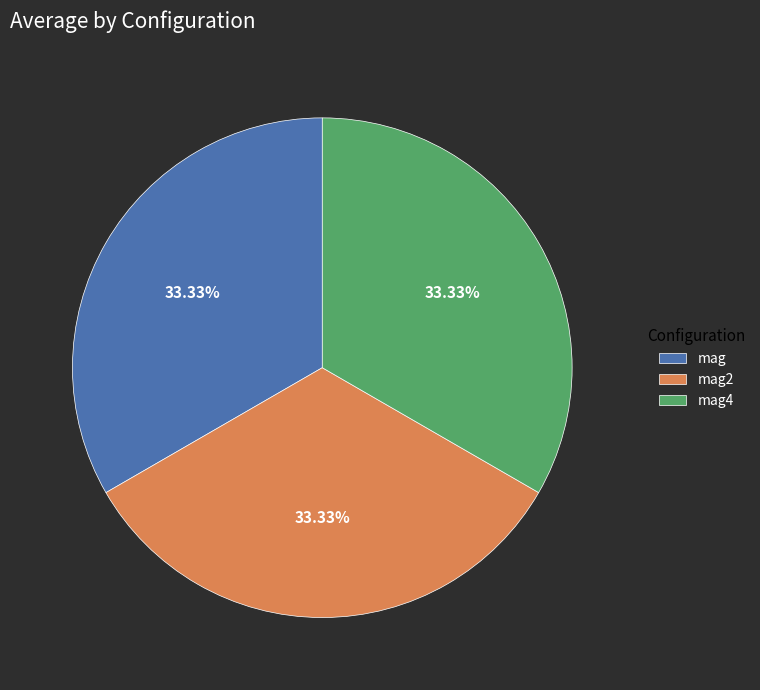

How much of the chart is everything except mag4?

66.7%